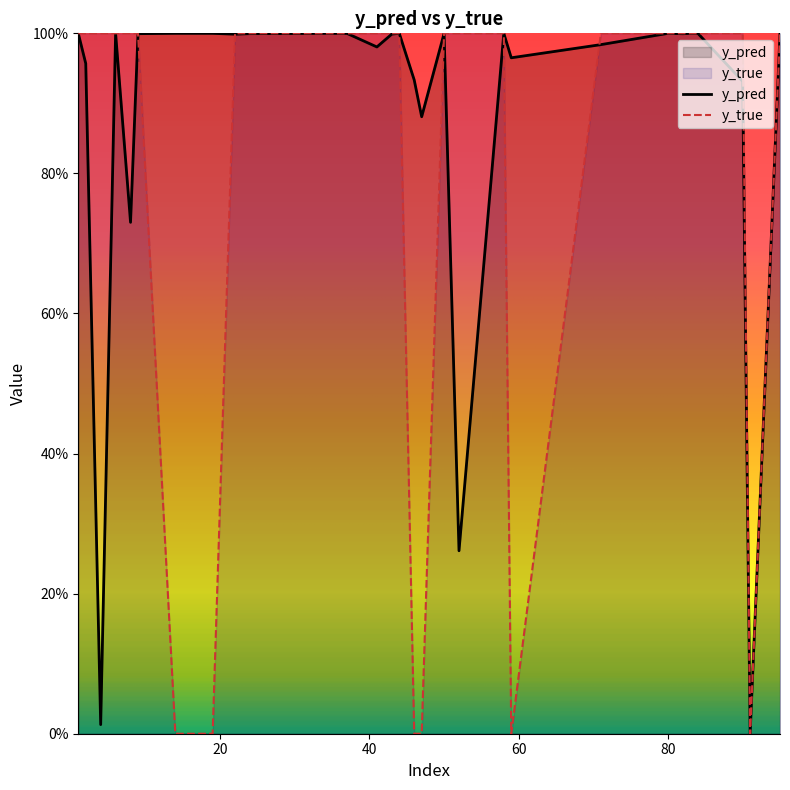

Which series has the largest range (max minus min)?

y_true